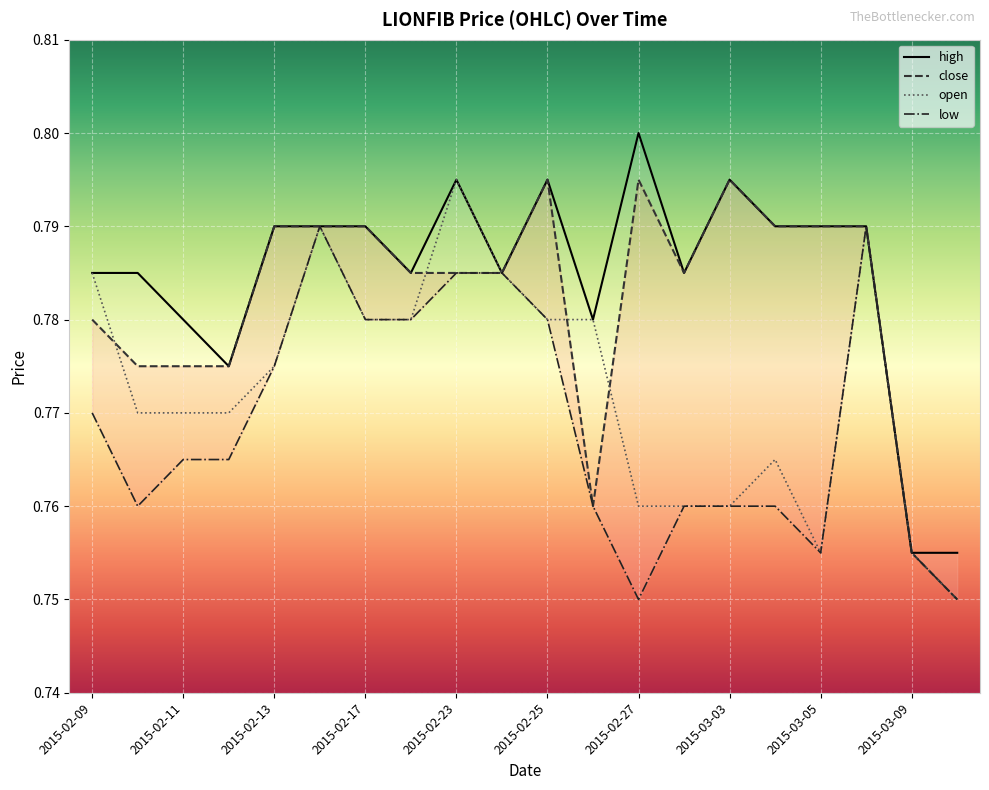

In low, how many points are higher than both neighbors (excluding endpoints)?

2